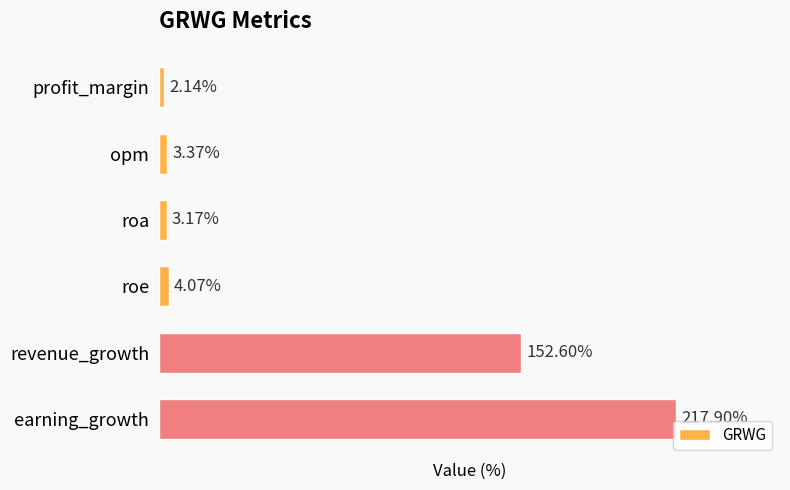

Between roe and roa, which is larger?

roe